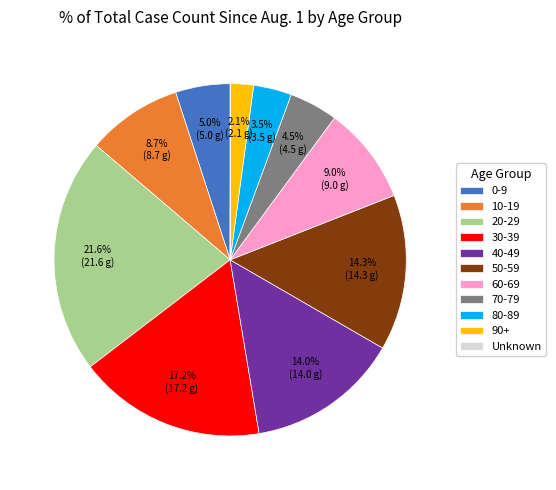

True or false: 60-69 accounts for 9% of the total.

True